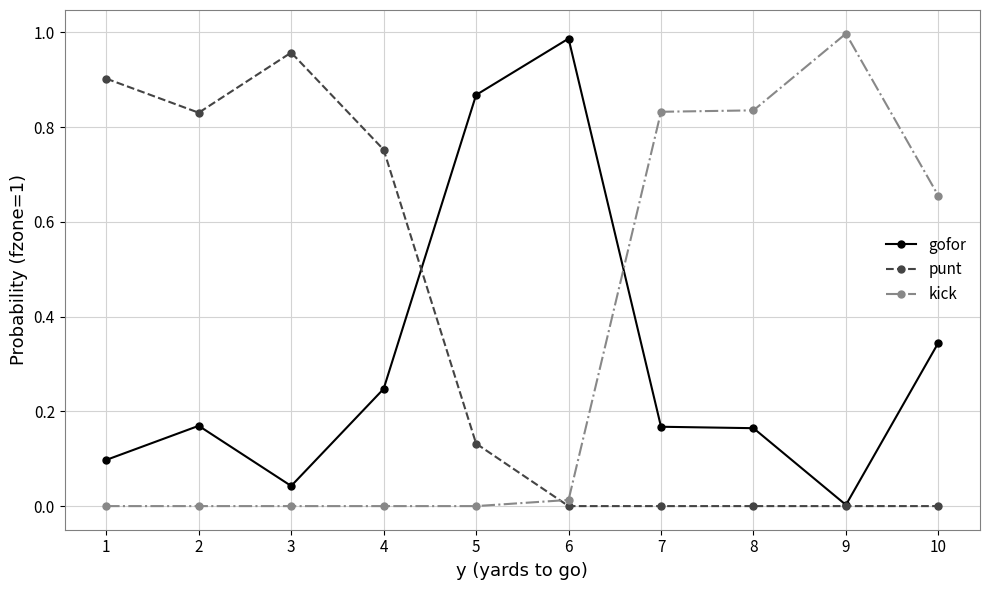

Rank the series at 5 from highest to lowest value.

gofor, punt, kick